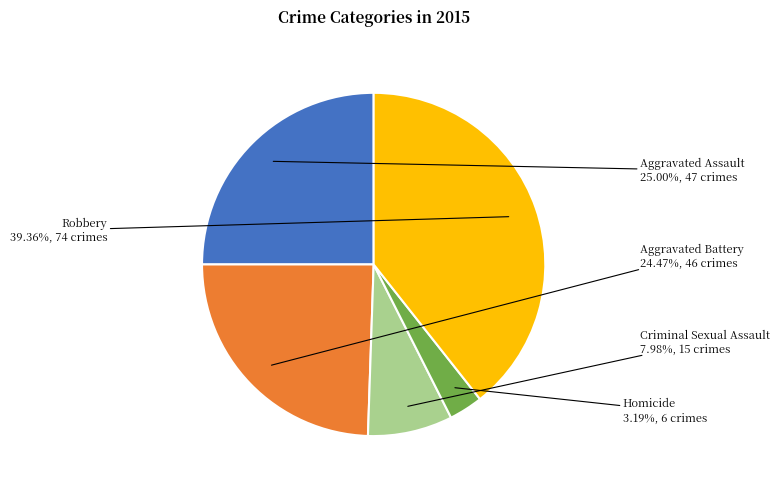

Count the number of slices in the pie.

5